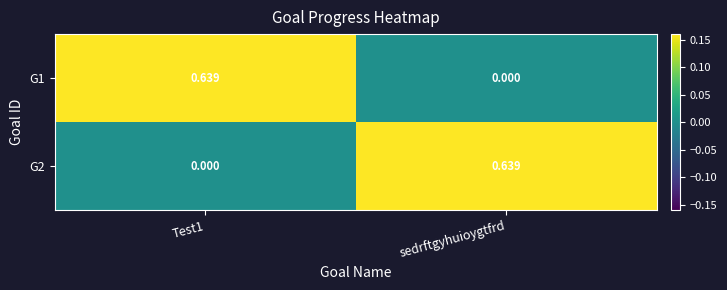

Which category has the highest value in the G2 series?

sedrftgyhuioygtfrd